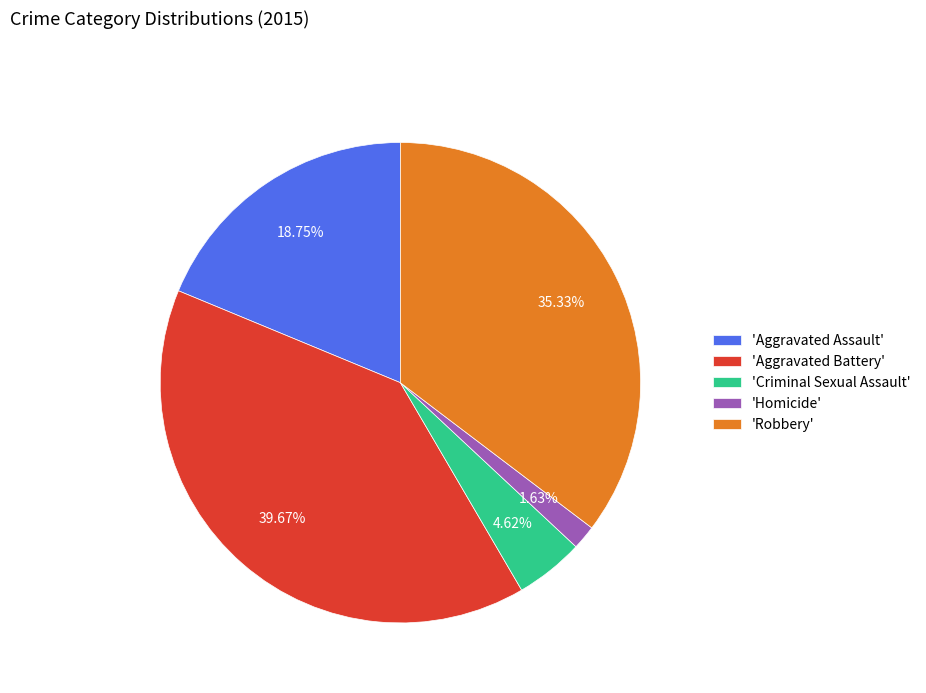

Is the sum of 'Homicide' and 'Aggravated Battery' greater than half?

No